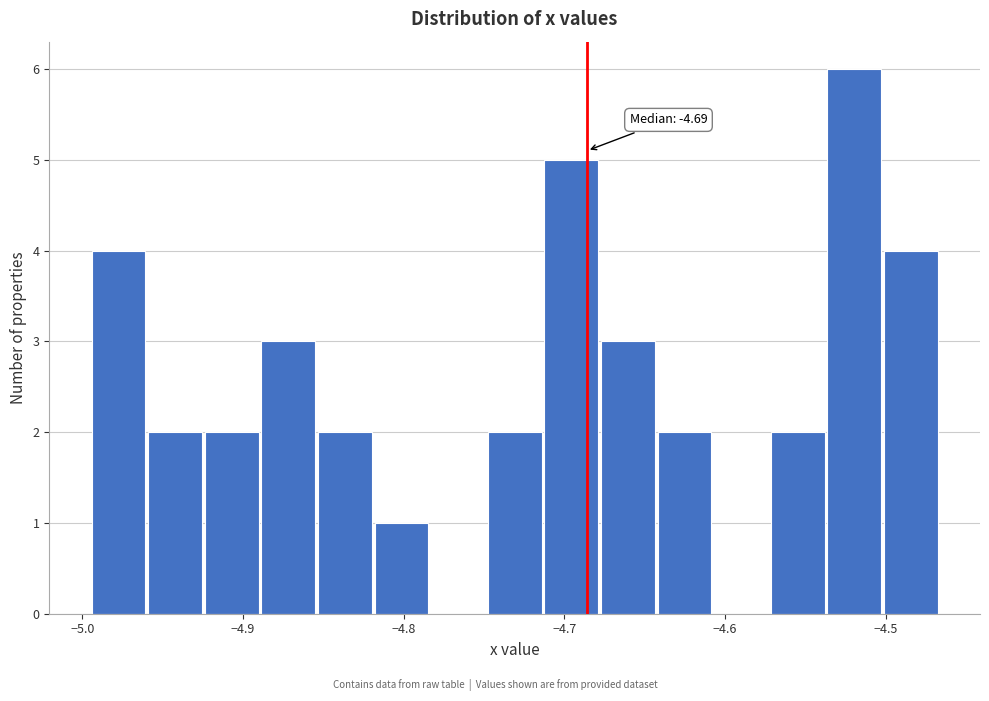

Around what value on the x-axis is the tallest bar? Give the approximate position of its centre, as read against the axis.

-4.52